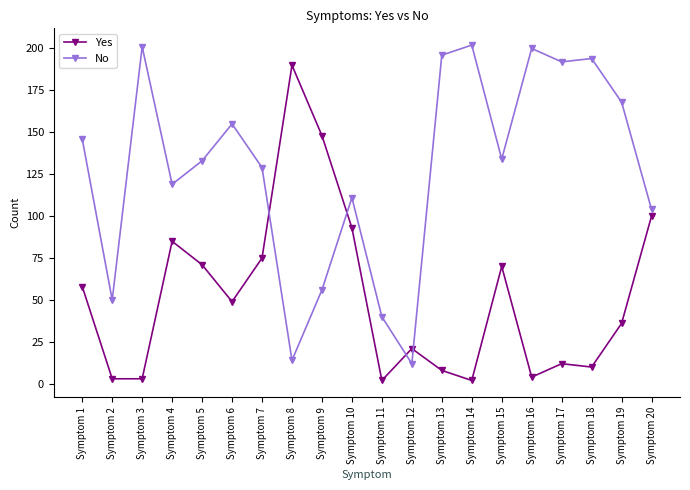

How many distinct data groups are displayed?

2